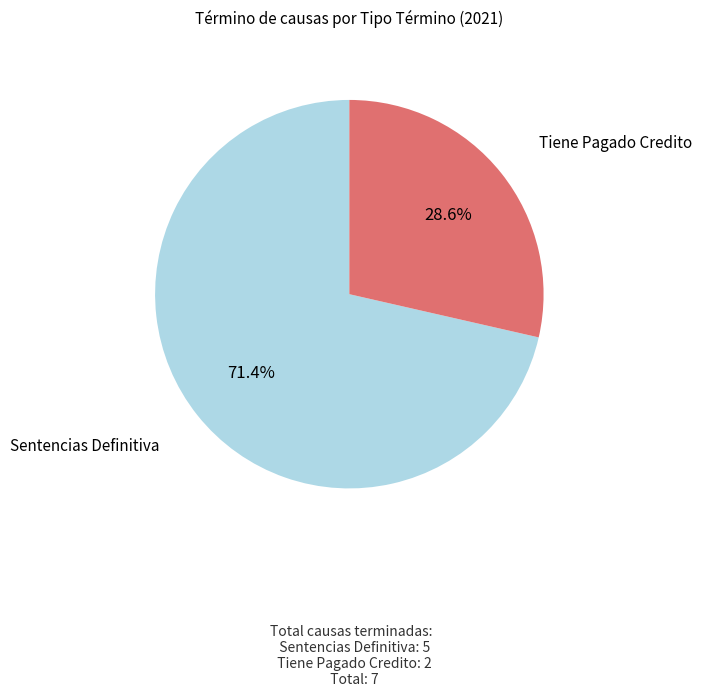

Does any single category account for the majority?

Yes